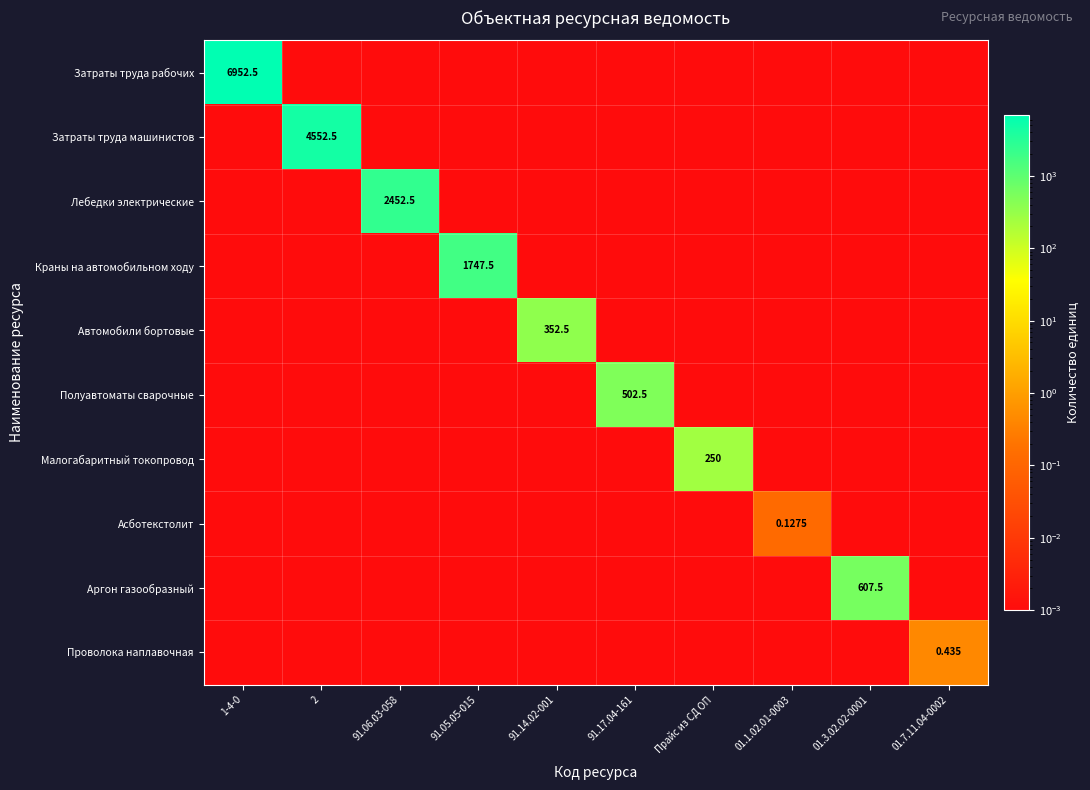

At 91.05.05-015, list the series in order from largest to smallest.

Краны на автомобильном ходу, Затраты труда рабочих, Затраты труда машинистов, Лебедки электрические, Автомобили бортовые, Полуавтоматы сварочные, Малогабаритный токопровод, Асботекстолит, Аргон газообразный, Проволока наплавочная